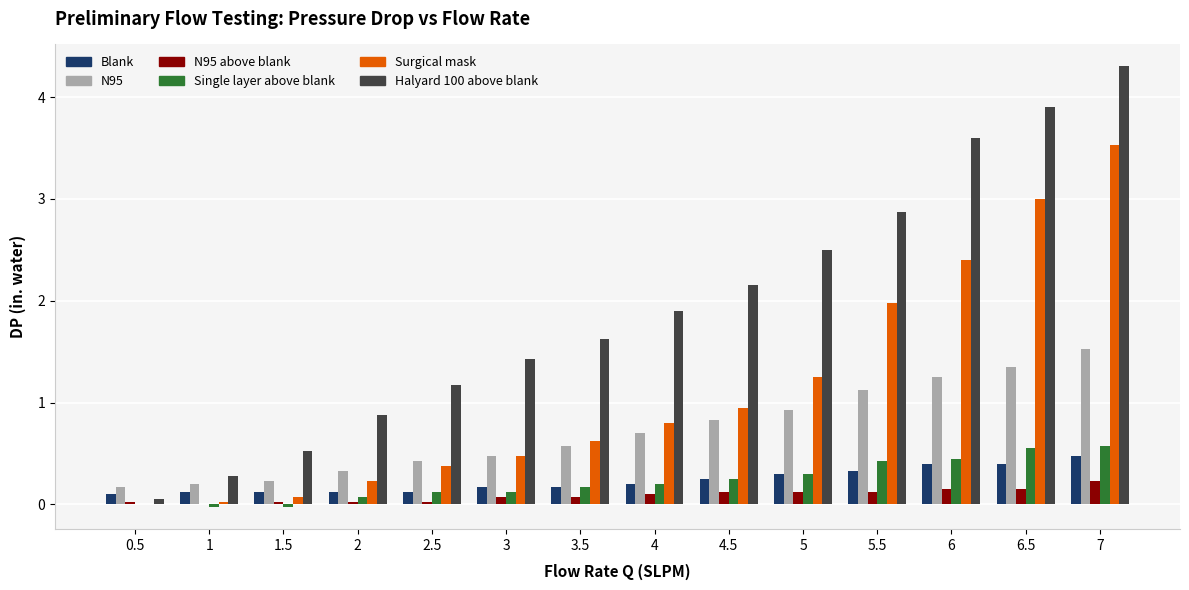

Are the bars horizontal?

No